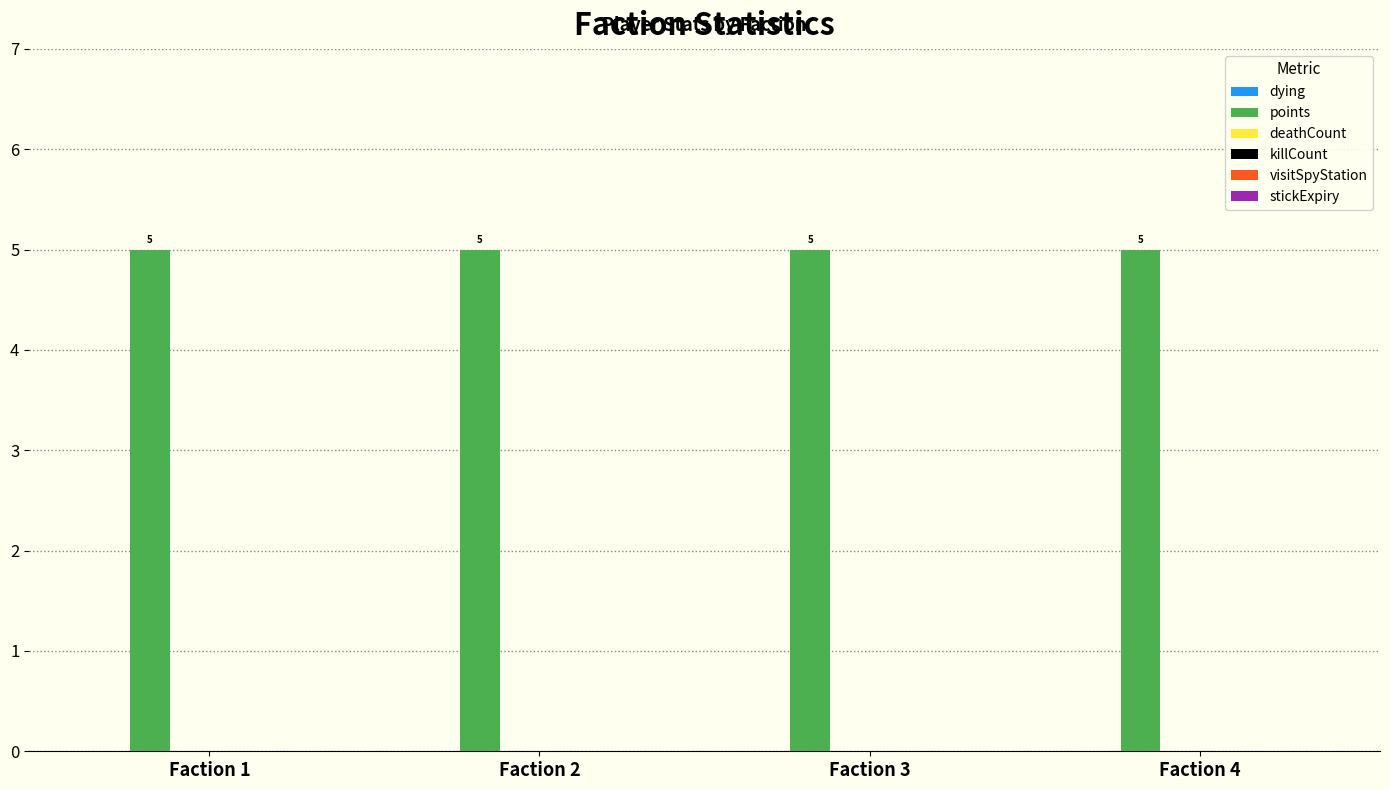

Does the chart contain any negative values?

No